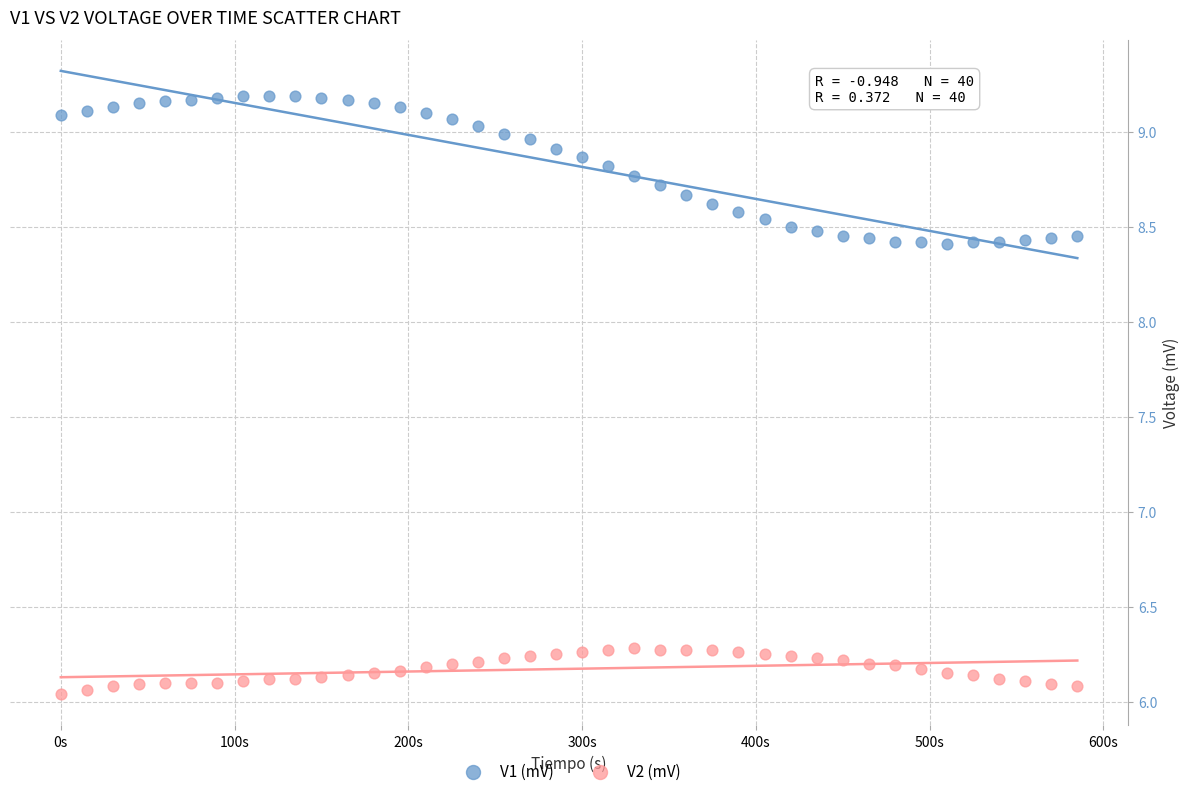

Which series has the largest Y range (max minus min)?

V1 (mV)